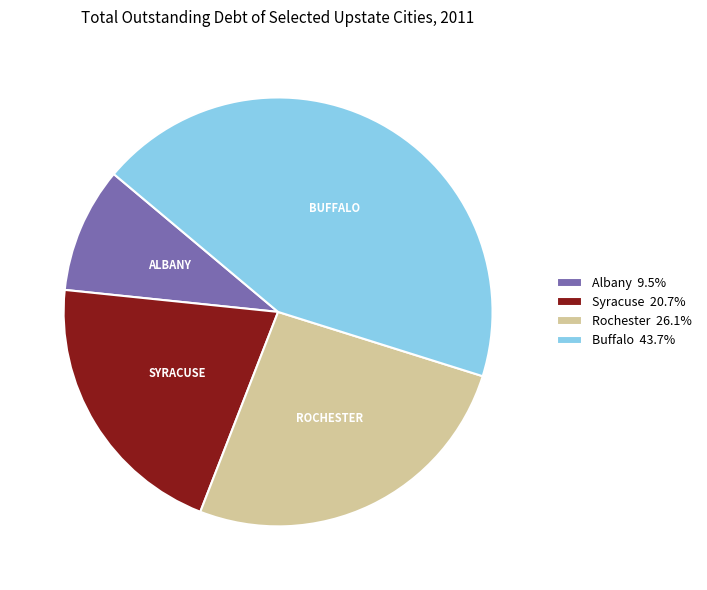

How many segments does this pie chart have?

4